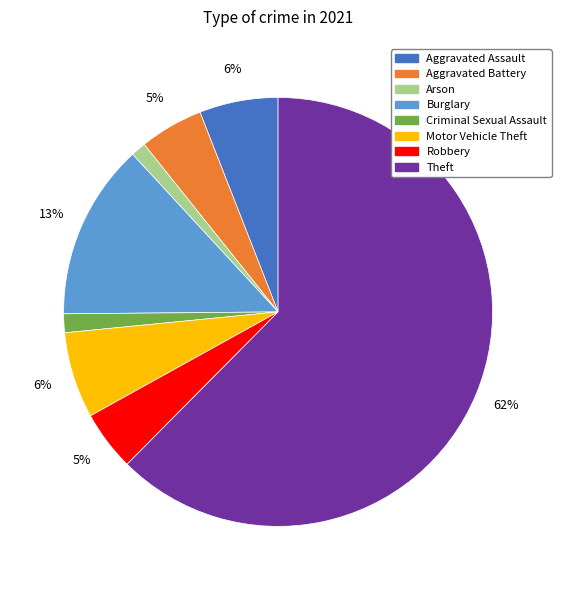

Does any single category account for the majority?

Yes